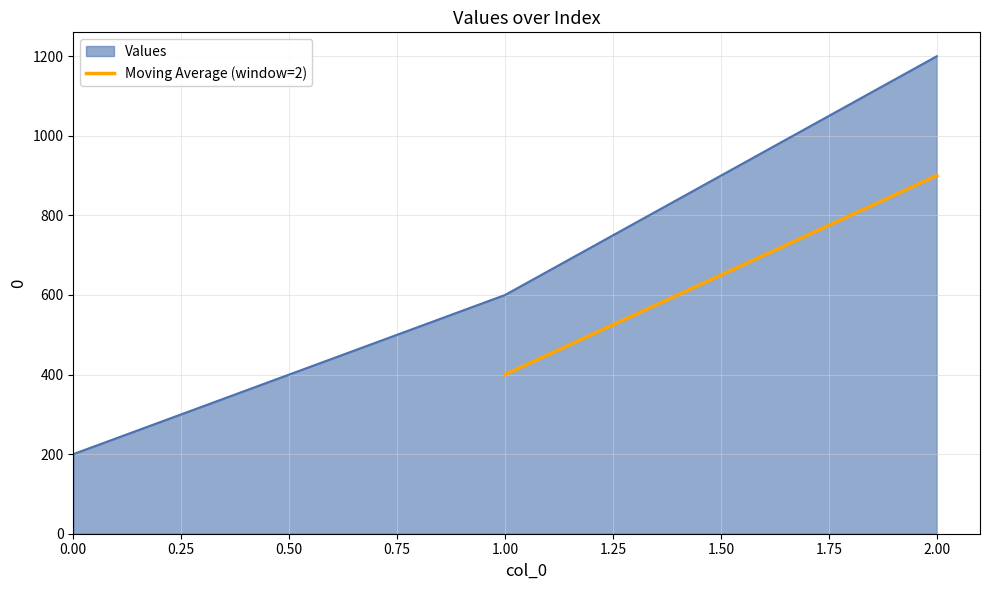

The value of Values at 0.00 is 337. True or false?

False